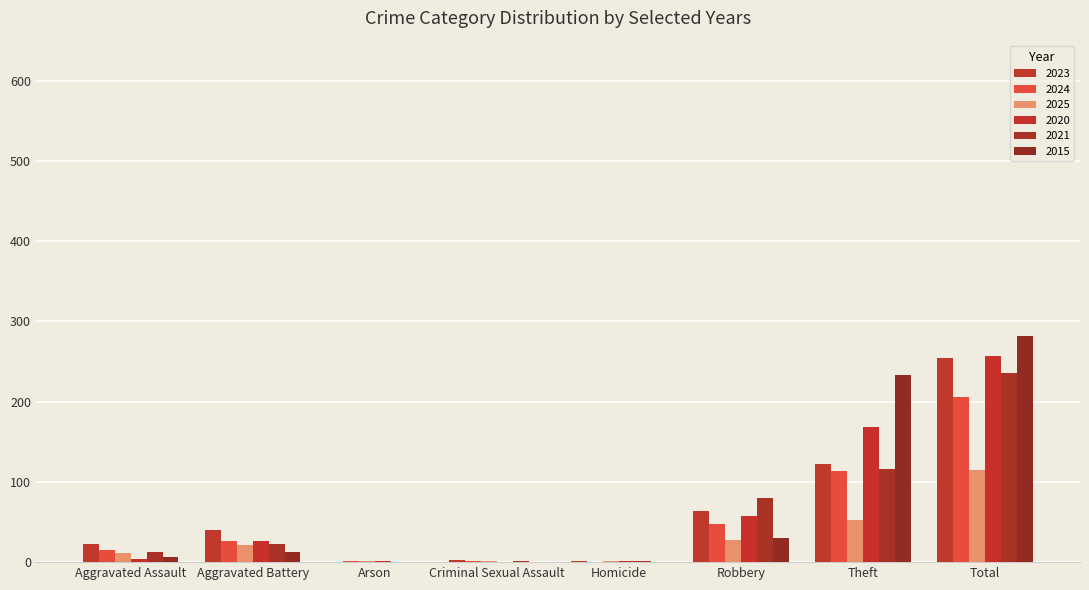

Count the number of categories in the chart.

8